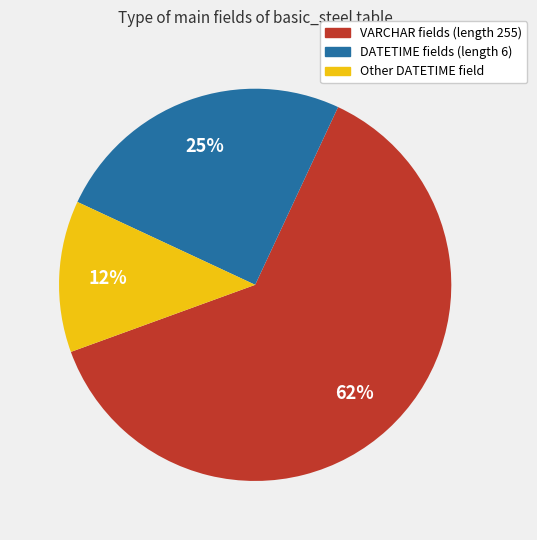

How many segments does this pie chart have?

3